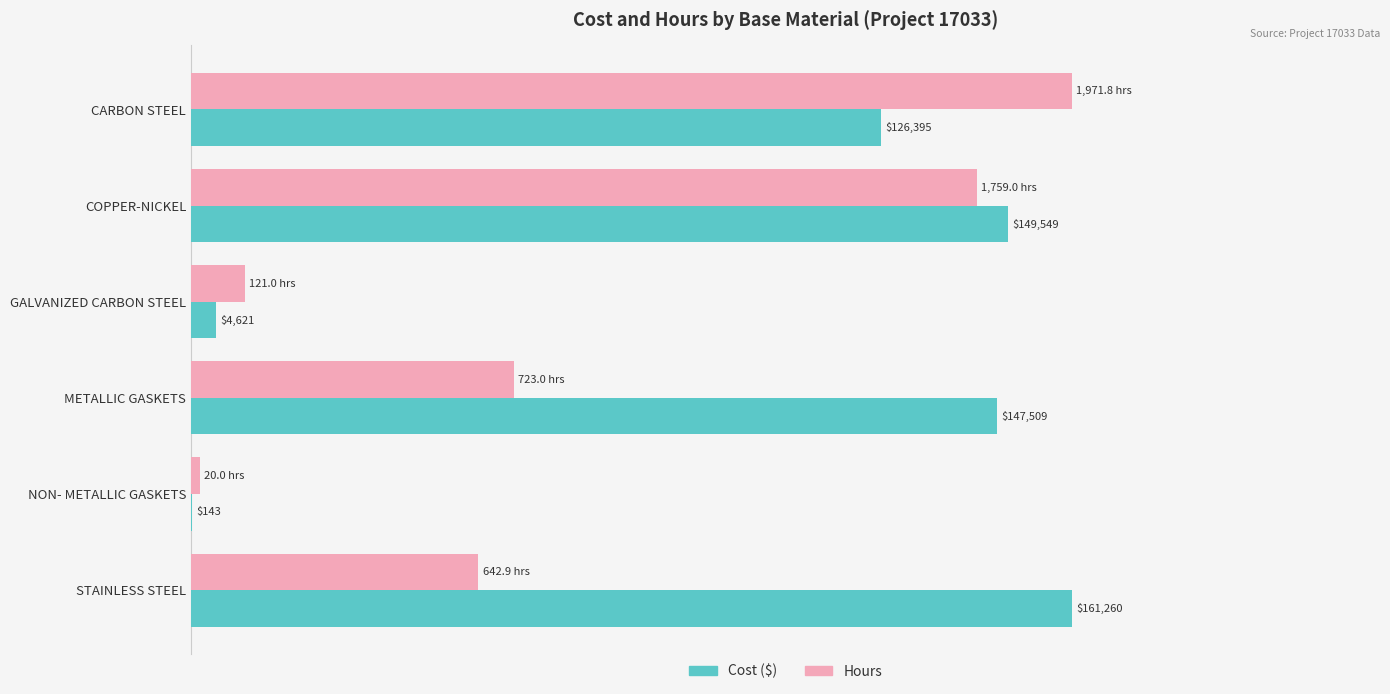

At which category is the sum across all series the highest?

COPPER-NICKEL